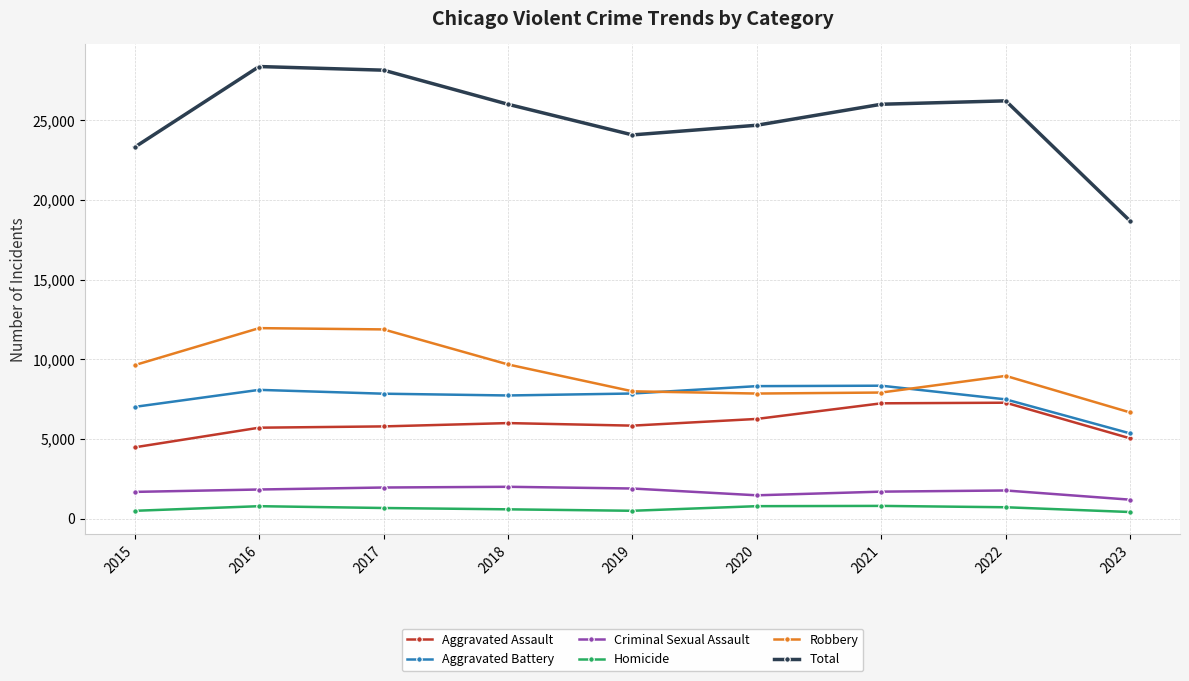

What is the total value across all series at 2022?

52448